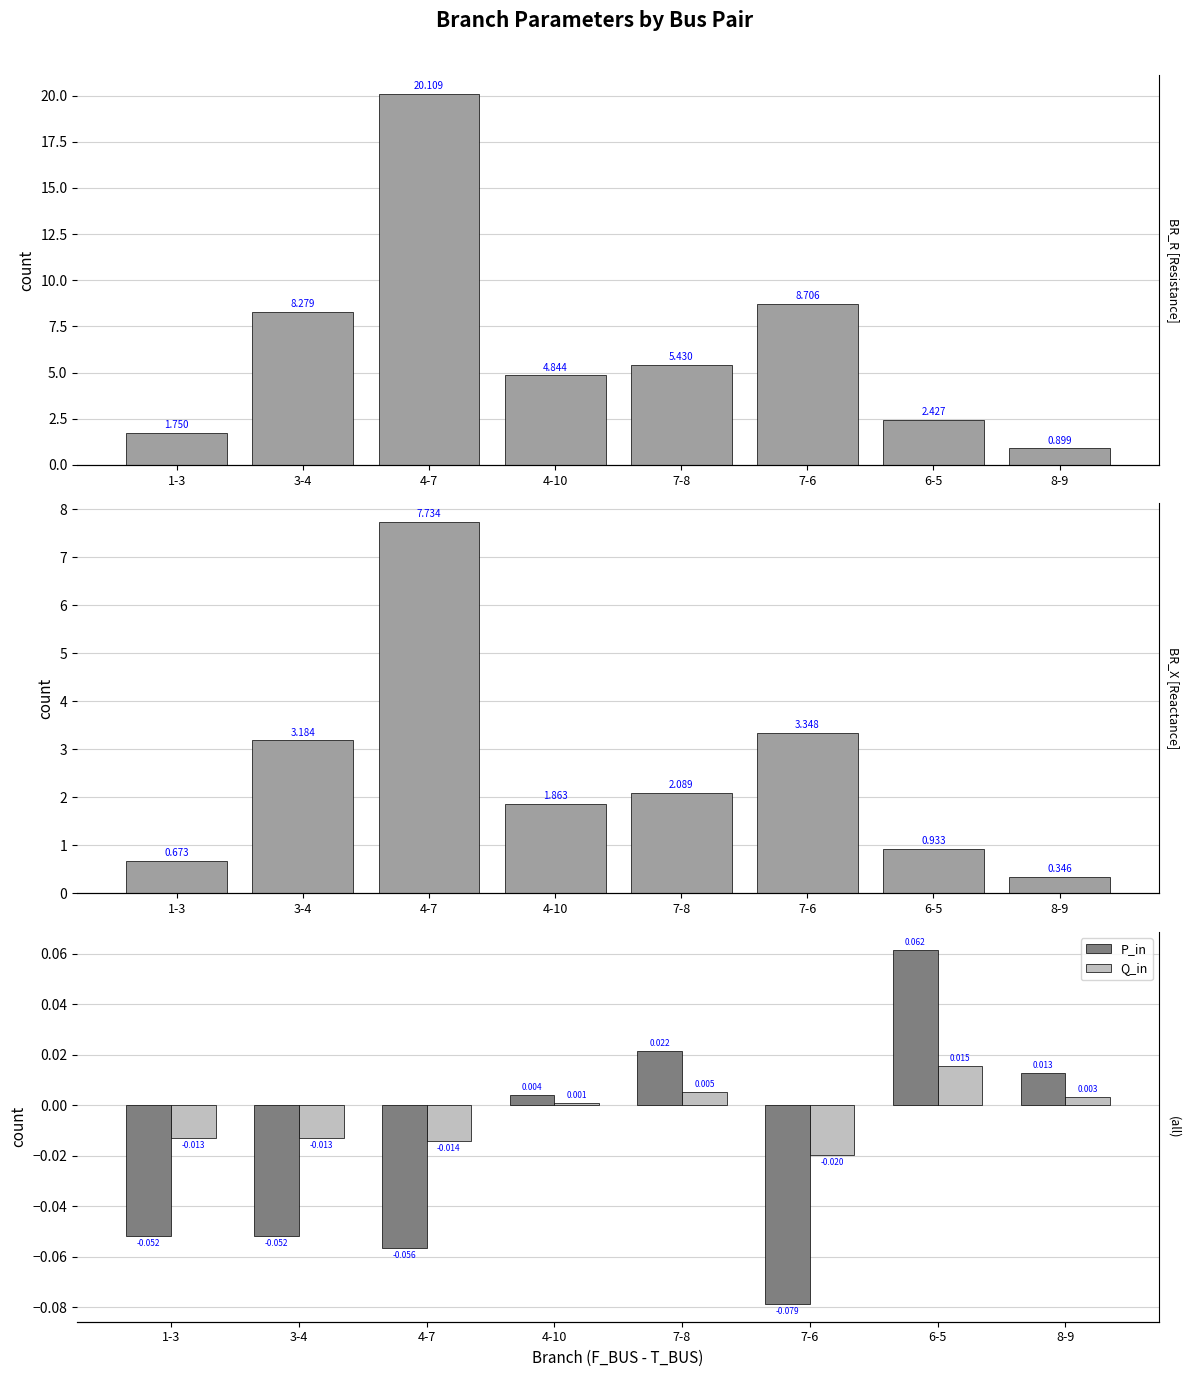

List the labels in order of BR_X value, smallest first.

8-9, 1-3, 6-5, 4-10, 7-8, 3-4, 7-6, 4-7